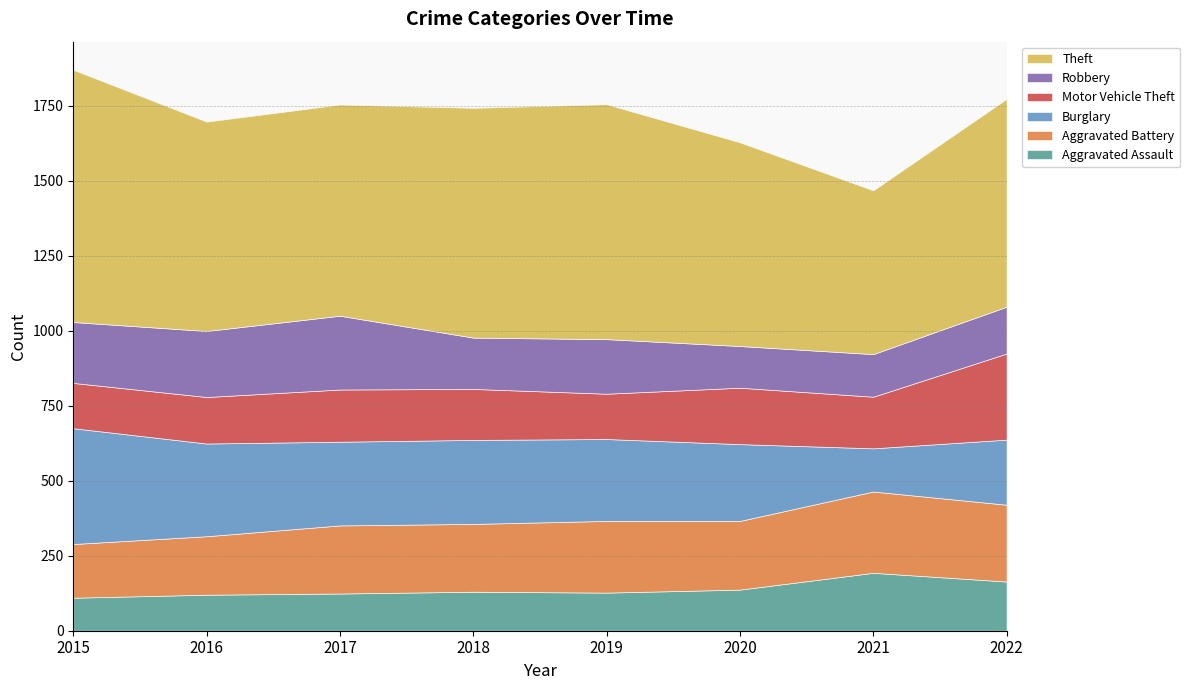

What is the total value across all series at 2015?

1870